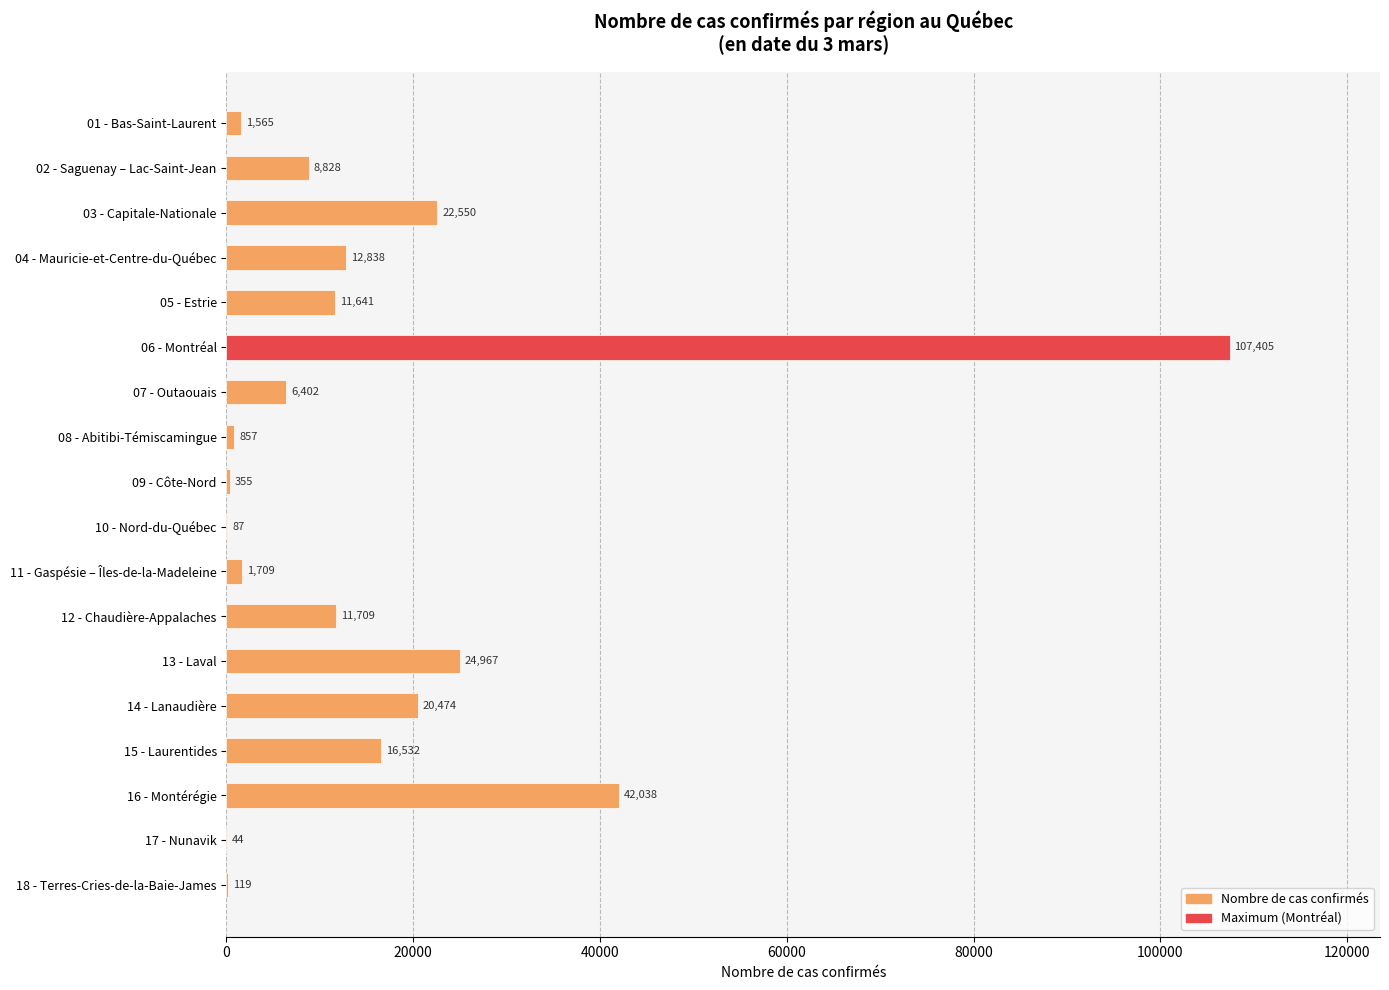

The chart shows a value of 24967 at 13 - Laval. True or false?

True